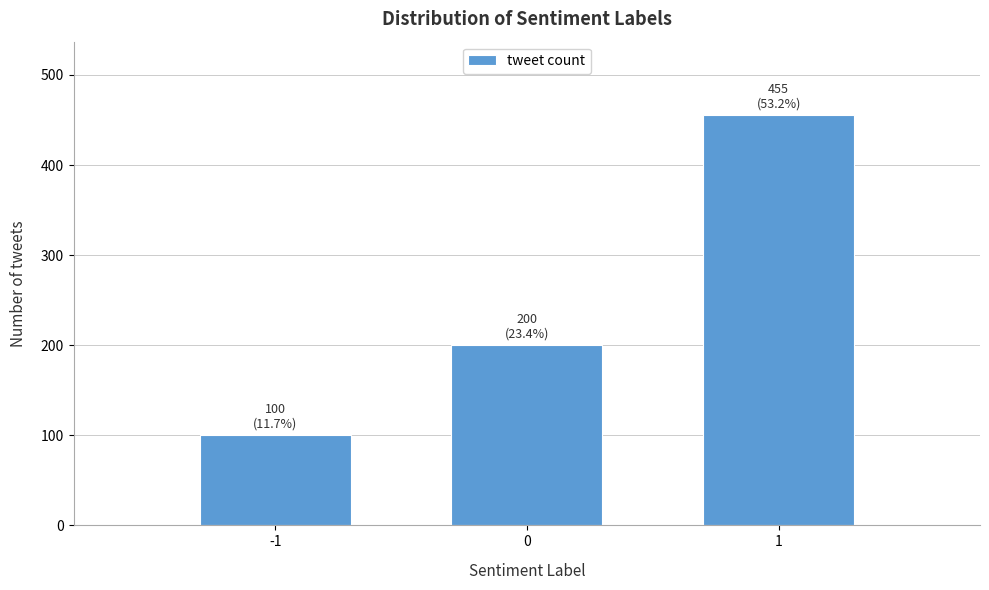

Reading right to left, extract all data points from this chart.

455	200	100